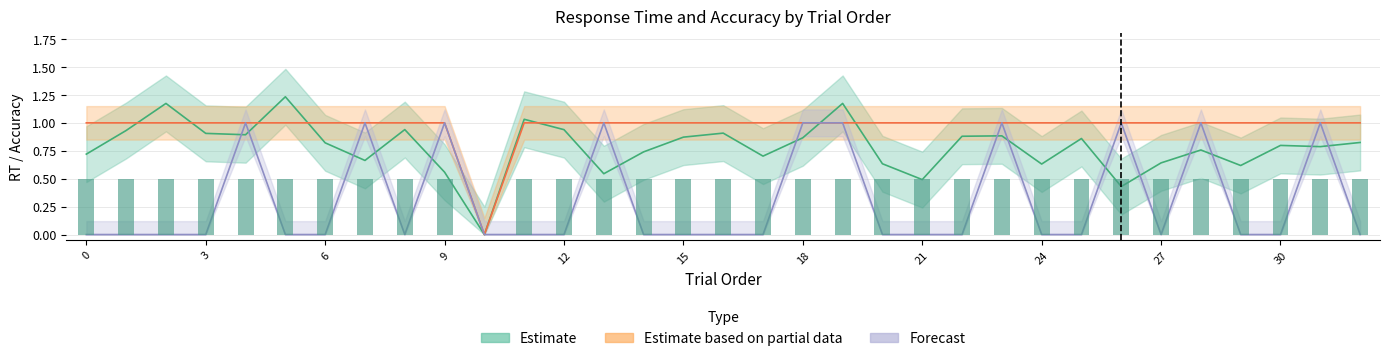

At which category is the sum across all series the highest?

19